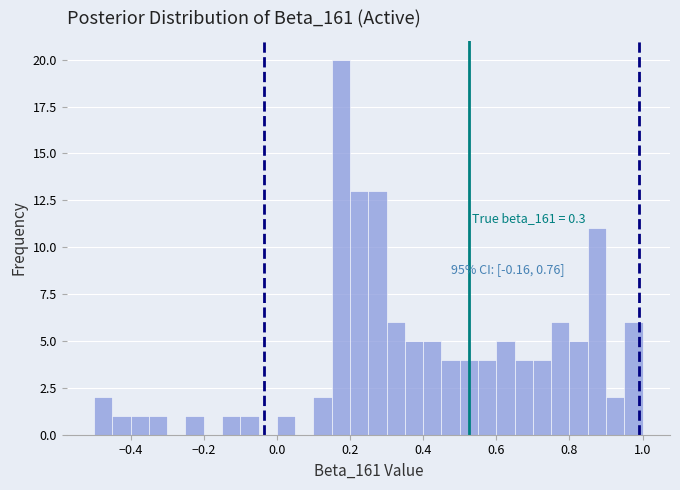

Read against the x-axis, roughly where is the centre of the tallest bar?

0.18